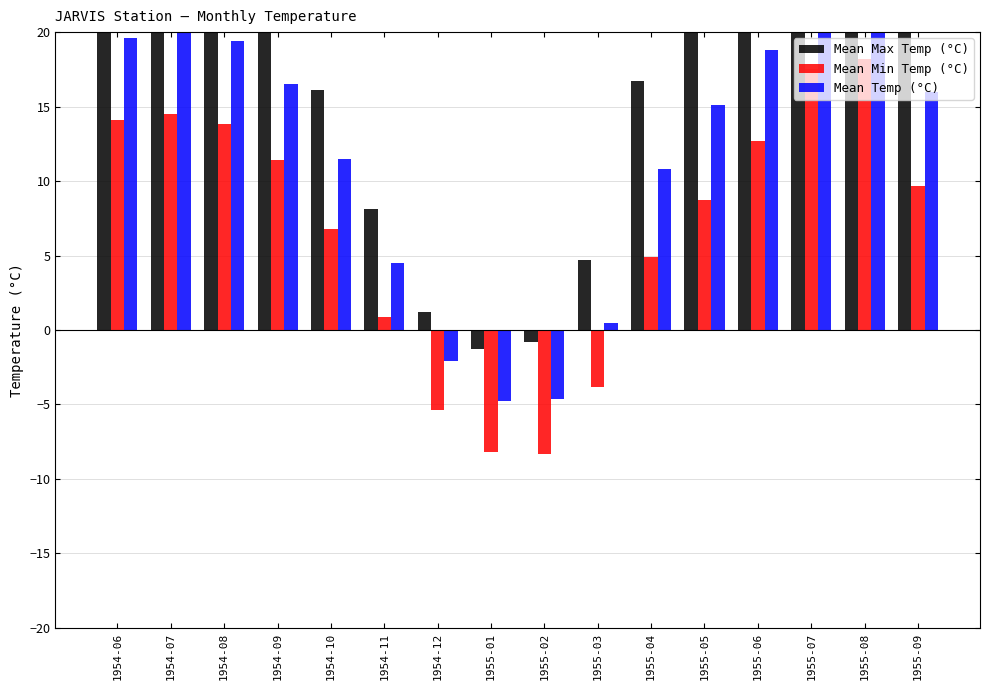

The value of Mean Max Temp (°C) at 1954-10 is 22.1. True or false?

False